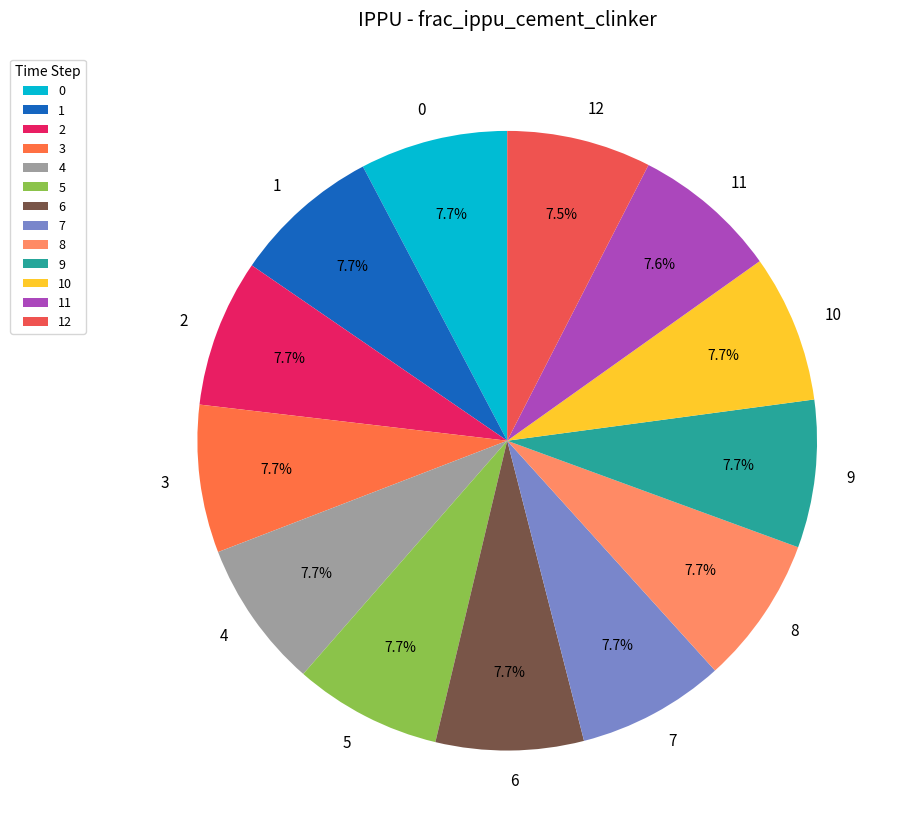

True or false: 2 accounts for 8% of the total.

True